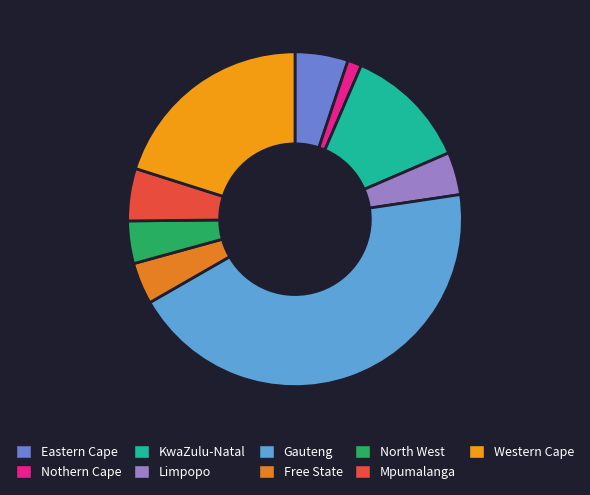

Which has a higher value, KwaZulu-Natal or Eastern Cape?

KwaZulu-Natal